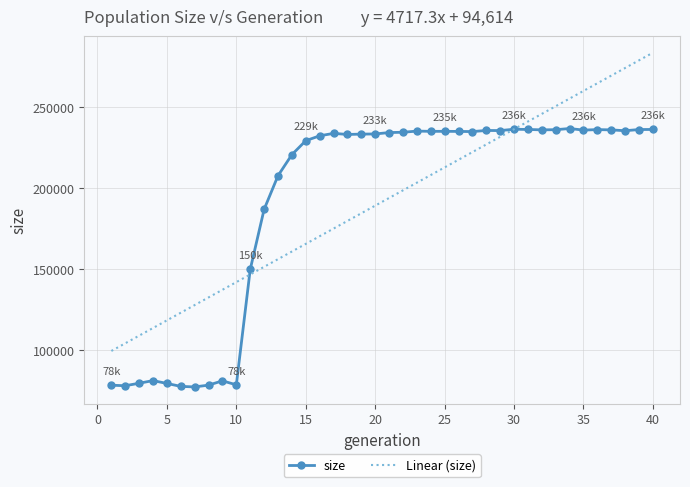

What is the highest value of the Linear (size) series?

283306.0